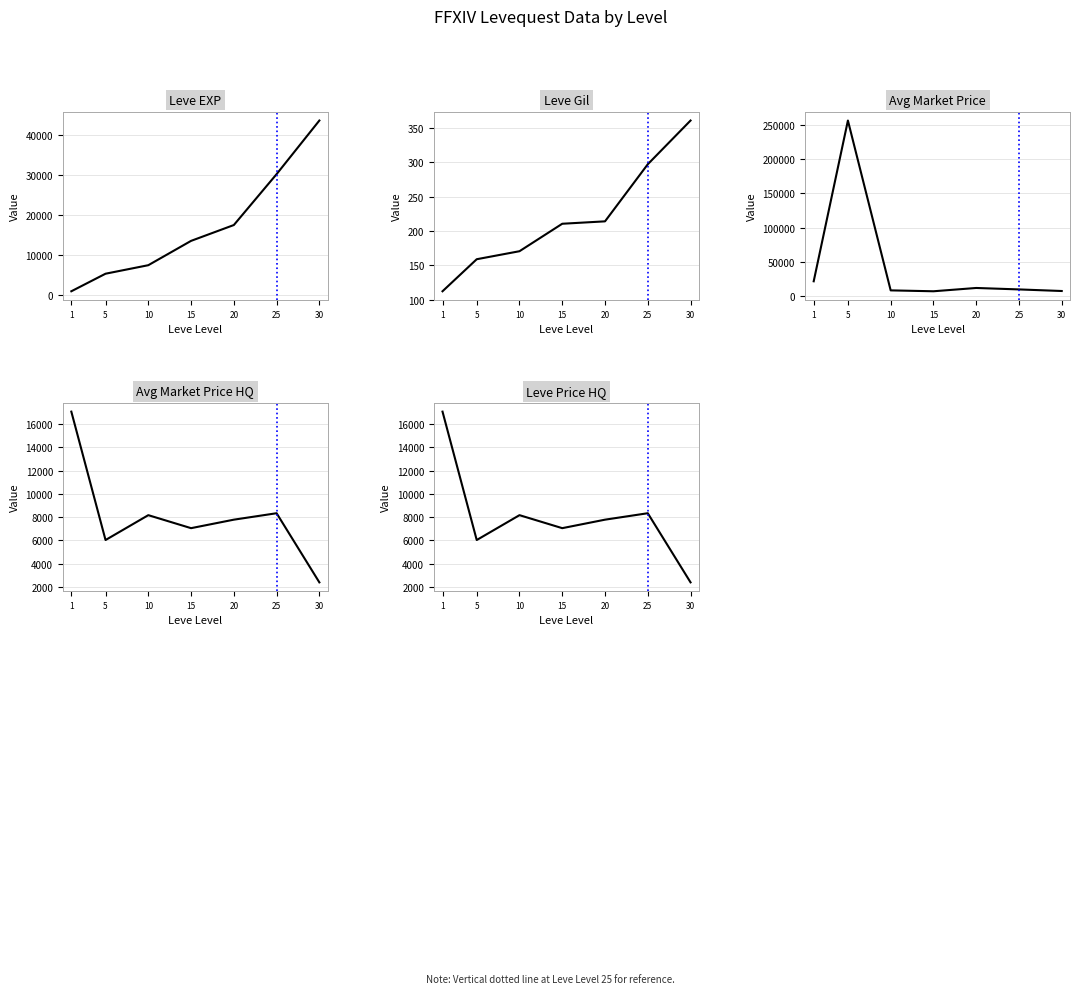

What is the sum of the Leve Price HQ values at 10 and 20?

15943.8